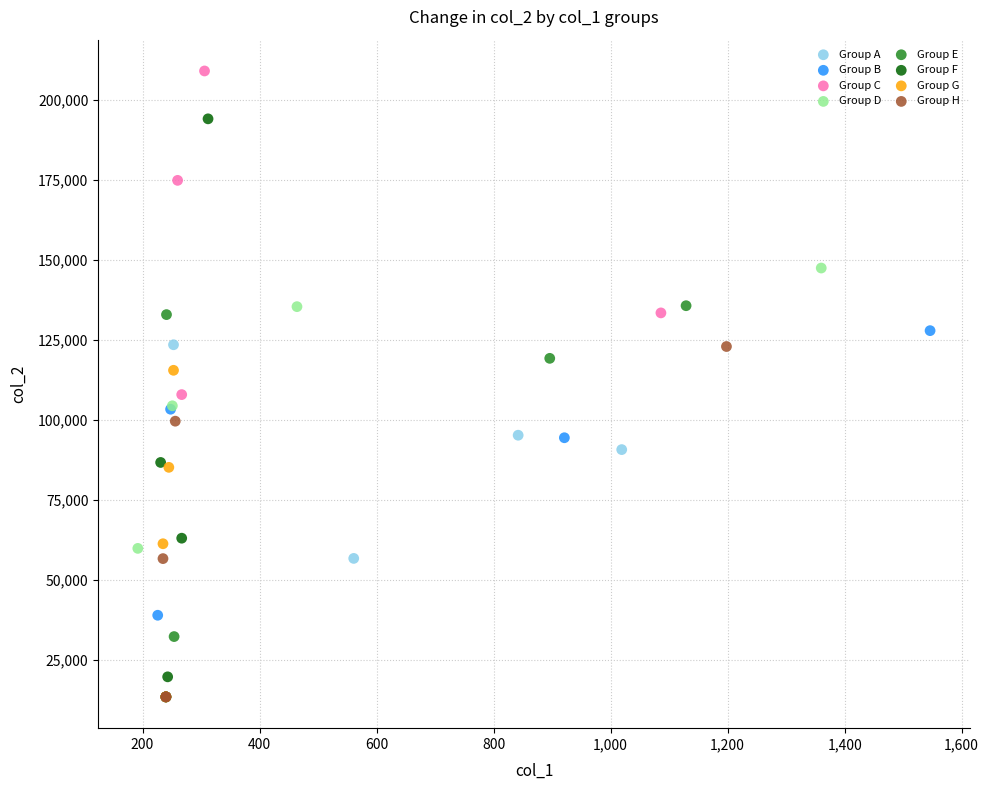

Which series has the widest spread of Y values?

Group C